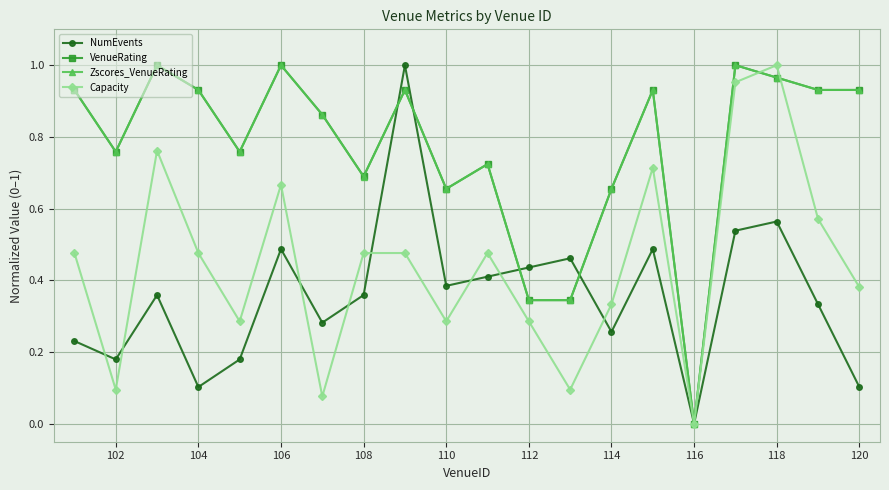

How many interior local valleys does the NumEvents series have?

6